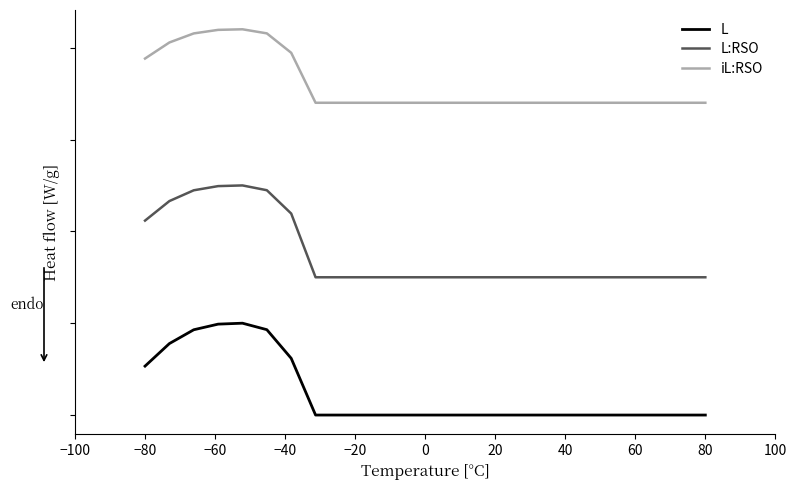

What is the label of the 15th point from the right?

80